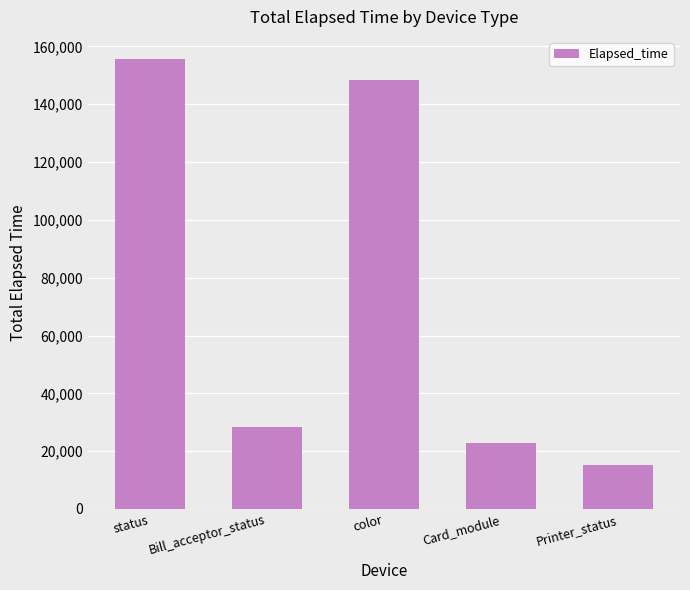

Reading left to right, list all the values displayed in this chart.

status=155543	Bill_acceptor_status=28487	color=148492	Card_module=22892	Printer_status=15289